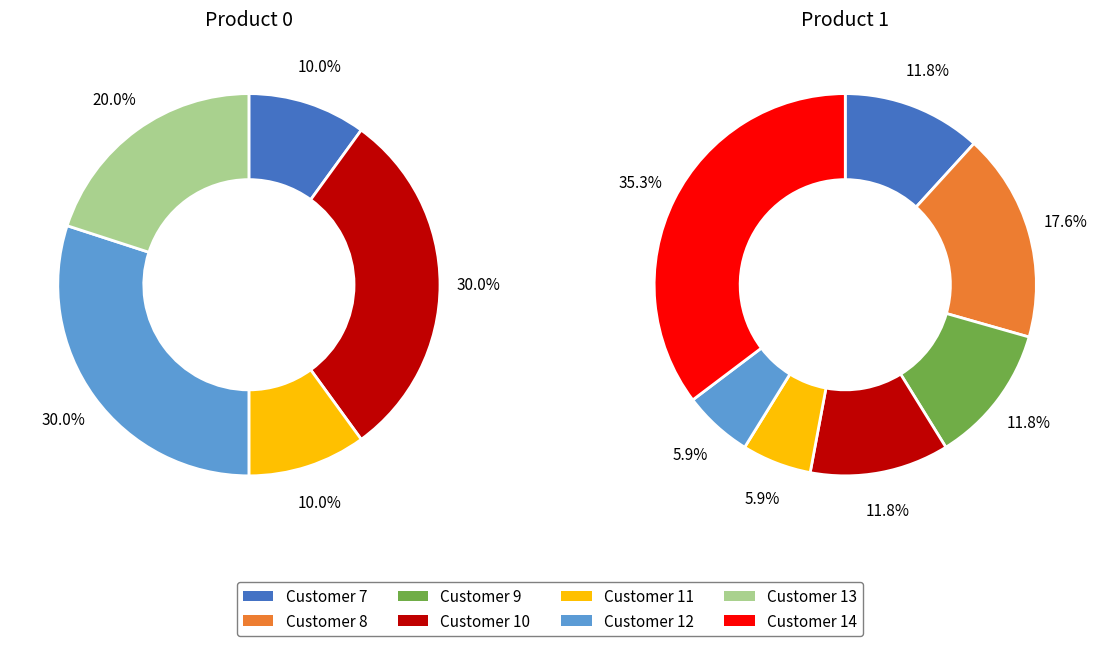

Is 11 the majority of the pie?

No